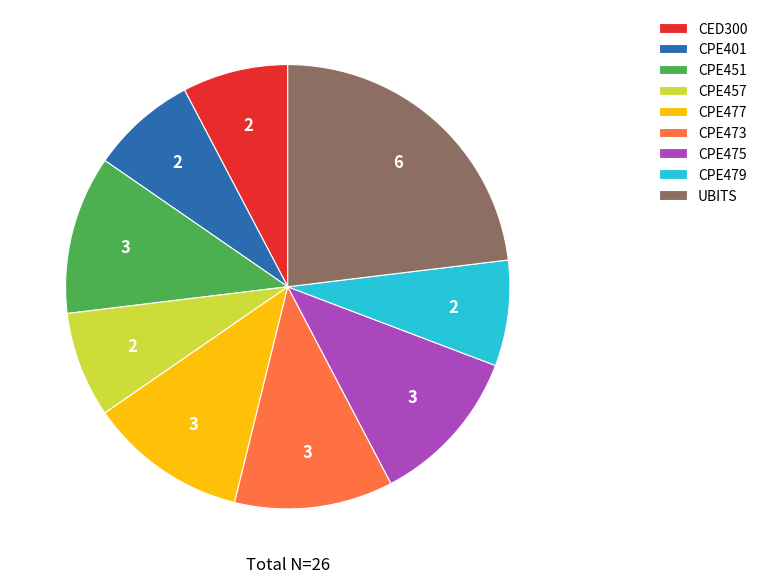

Is there any slice that represents more than half of the pie?

No